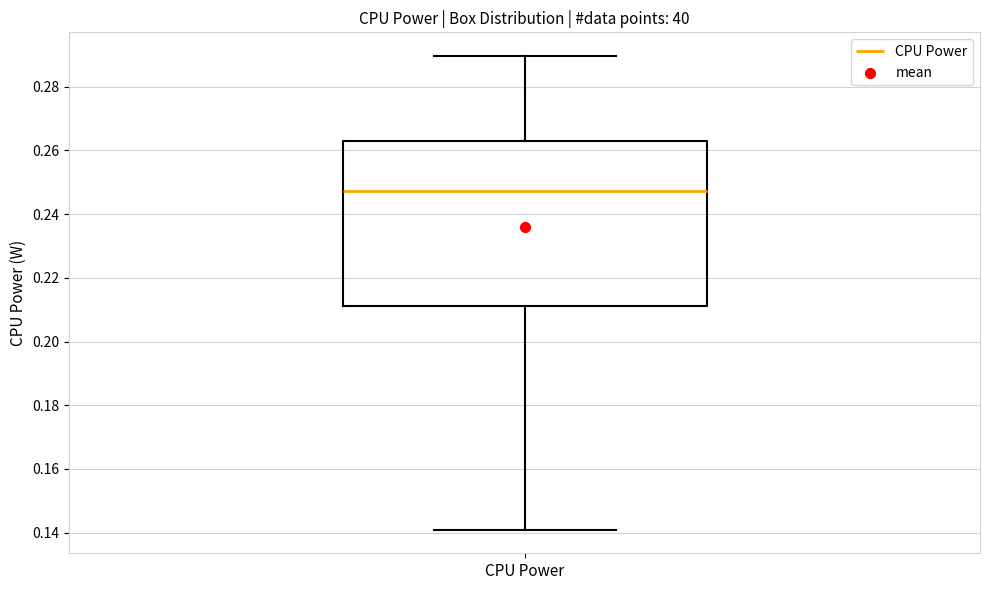

Transcribe this box plot: give where the median line is, the range the box spans, and where the two whiskers end, as read against the y-axis. The values are not printed on the chart, so give them approximately, as read against the axis.

median 0.248, box 0.212 to 0.262, whiskers 0.140 to 0.290